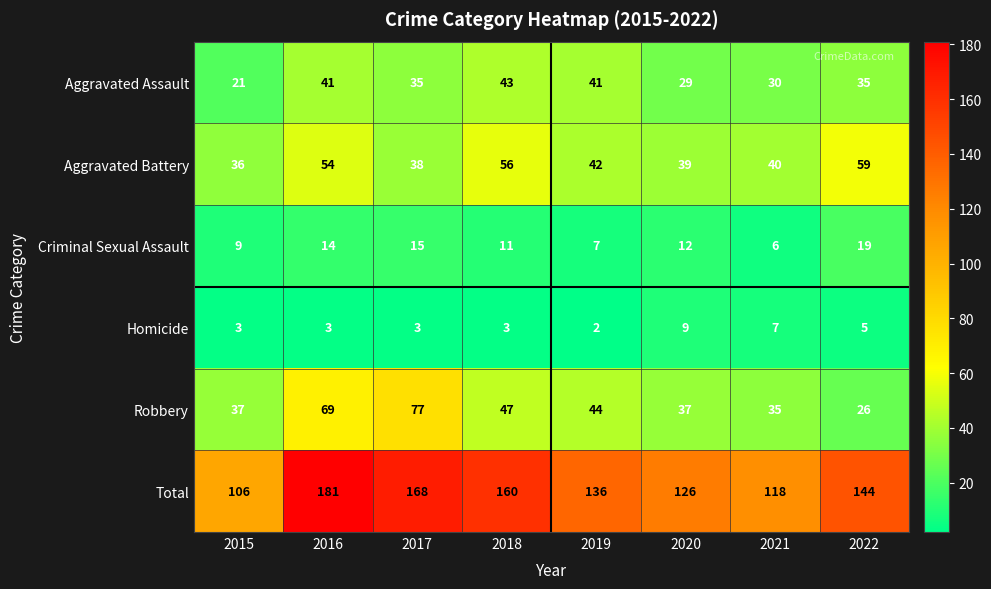

What is the minimum value shown in the chart?

2